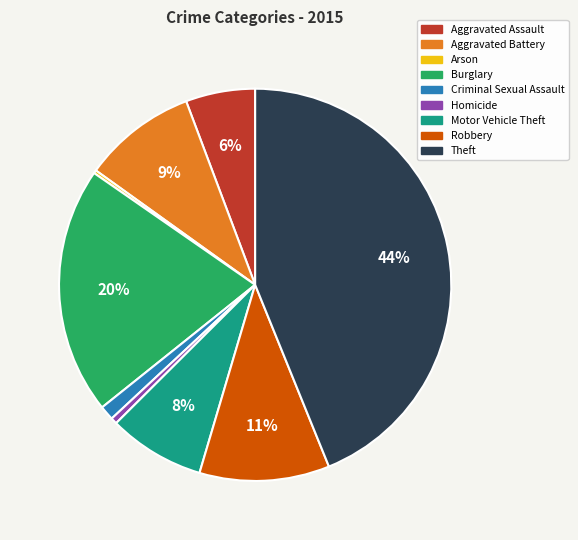

The Motor Vehicle Theft slice represents 8% of the pie. True or false?

True